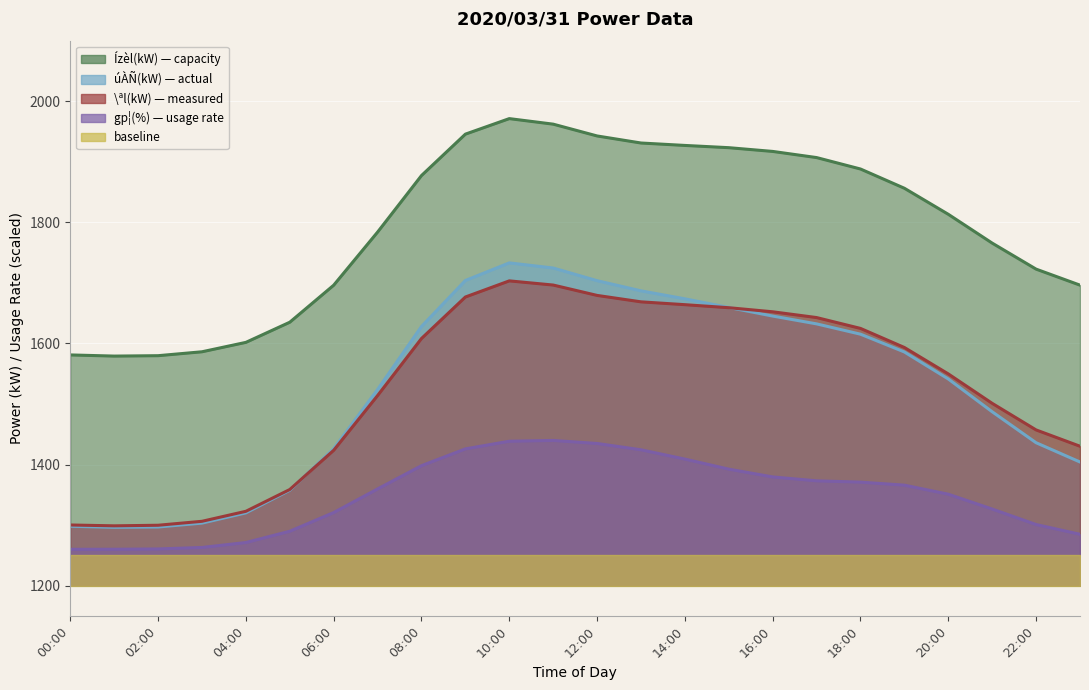

True or false: \ªl(kW) and úÀÑ(kW) cross at least once.

False